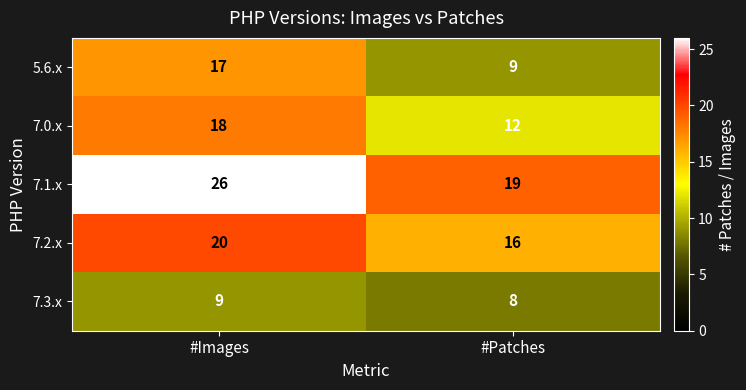

Is it true that 5.6.x equals 24 at #Images?

False